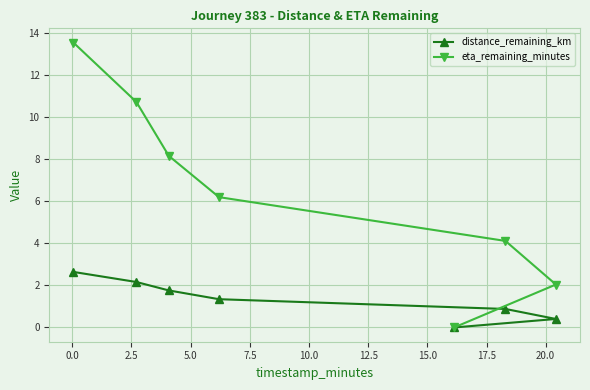

What is the maximum value shown in the chart?

13.5